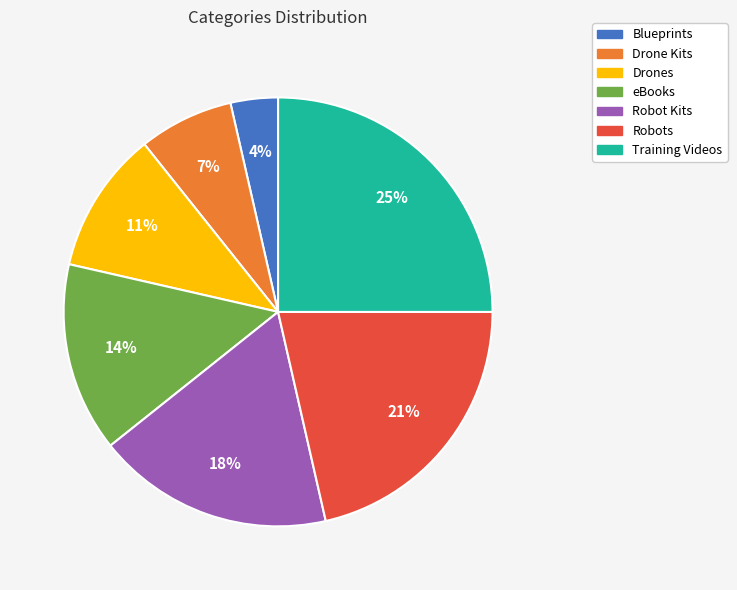

Count the number of slices in the pie.

7